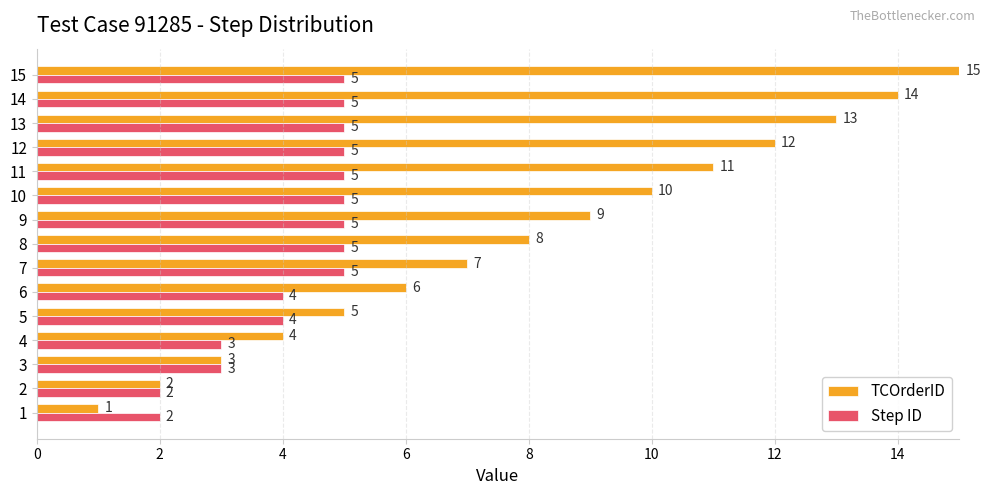

What is the minimum value shown in the chart?

1